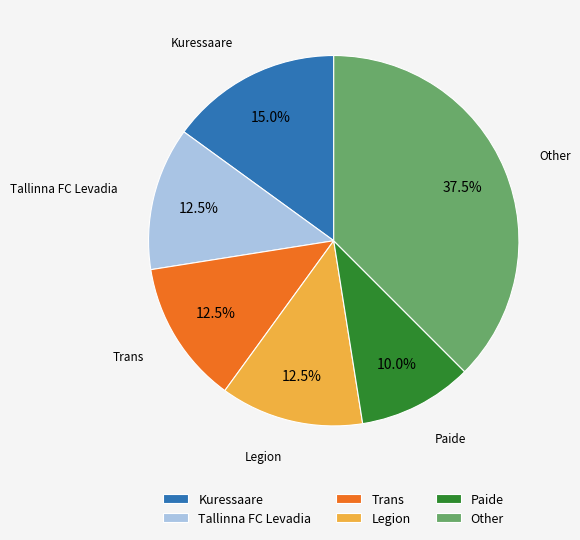

Approximately how many times larger is the value at Legion compared to Kuressaare?

0.8